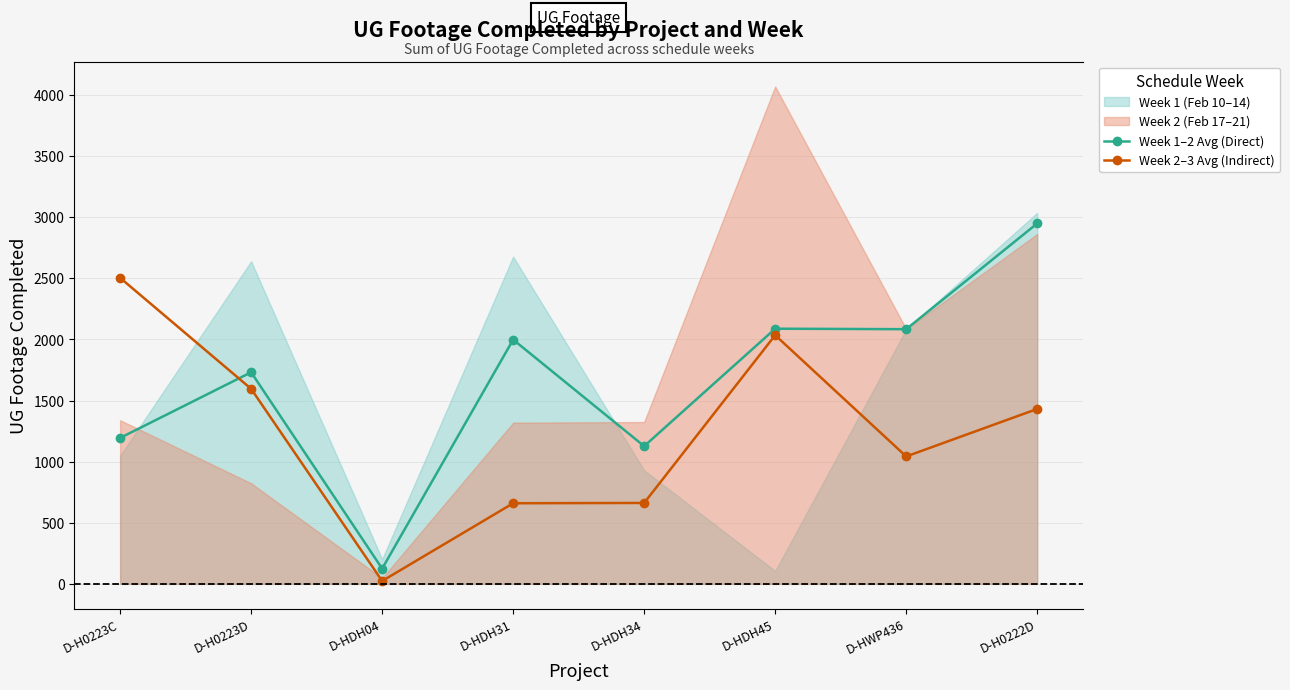

Between which two adjacent categories do Week 1–2 Avg (Direct) and Week 2–3 Avg (Indirect) first intersect?

D-H0223C and D-H0223D